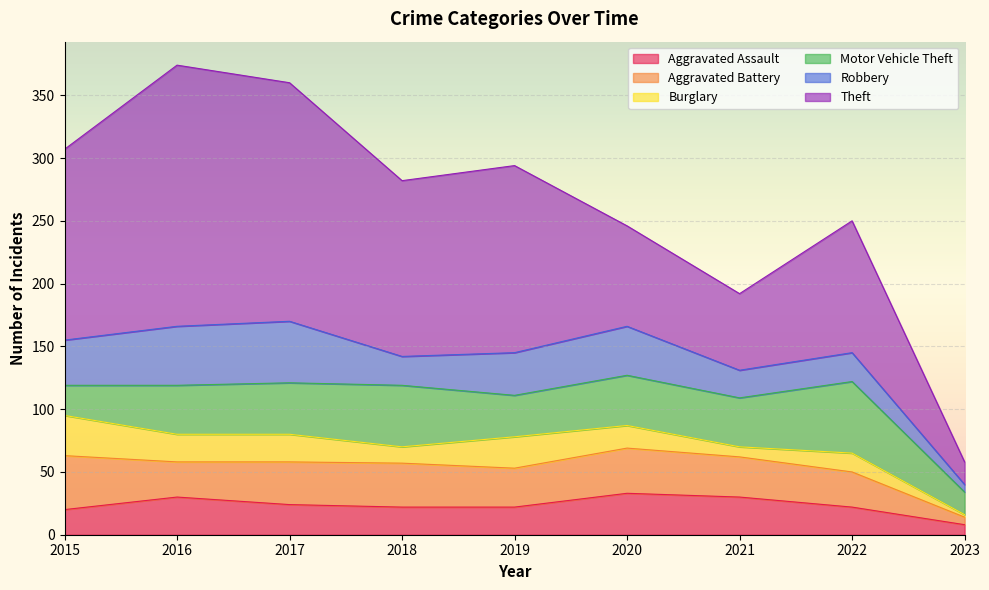

What is the greatest value displayed?

208